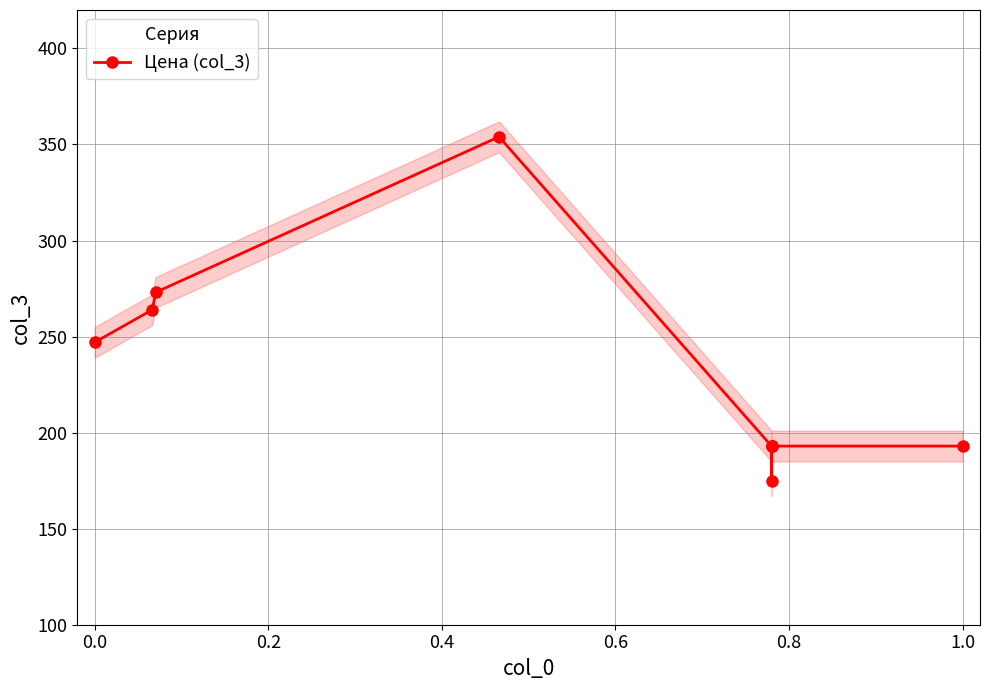

True or false: Цена (col_3) has more than 2 interior local peaks.

False